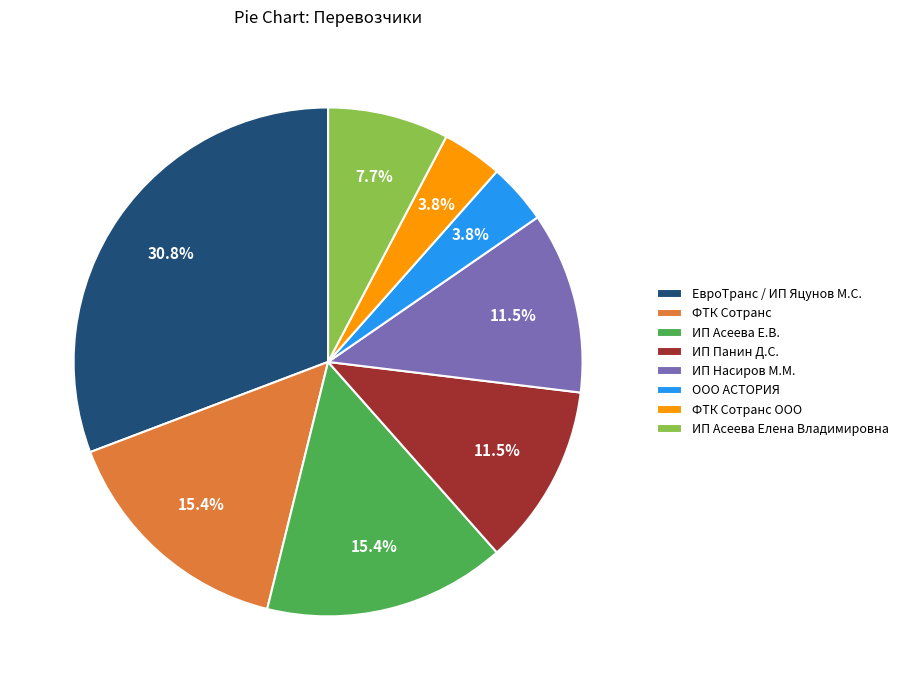

Approximately how many times larger is the value at ИП Панин Д.С. compared to ИП Насиров М.М.?

1.0